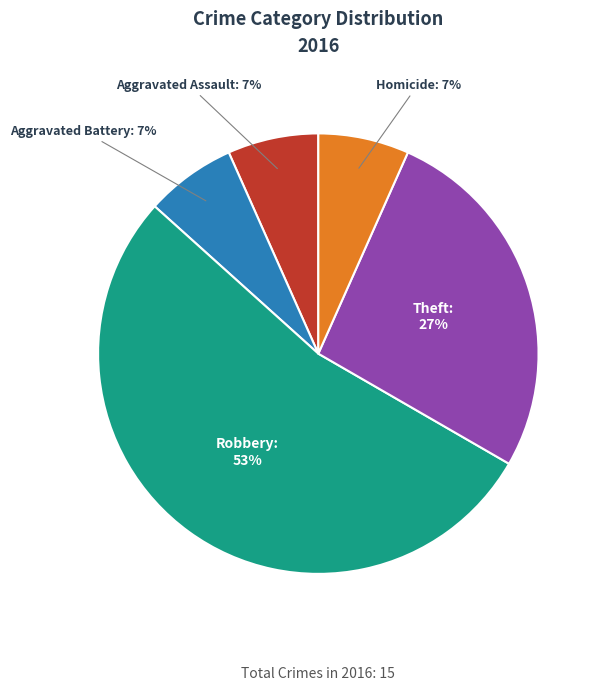

Is there any slice that represents more than half of the pie?

Yes